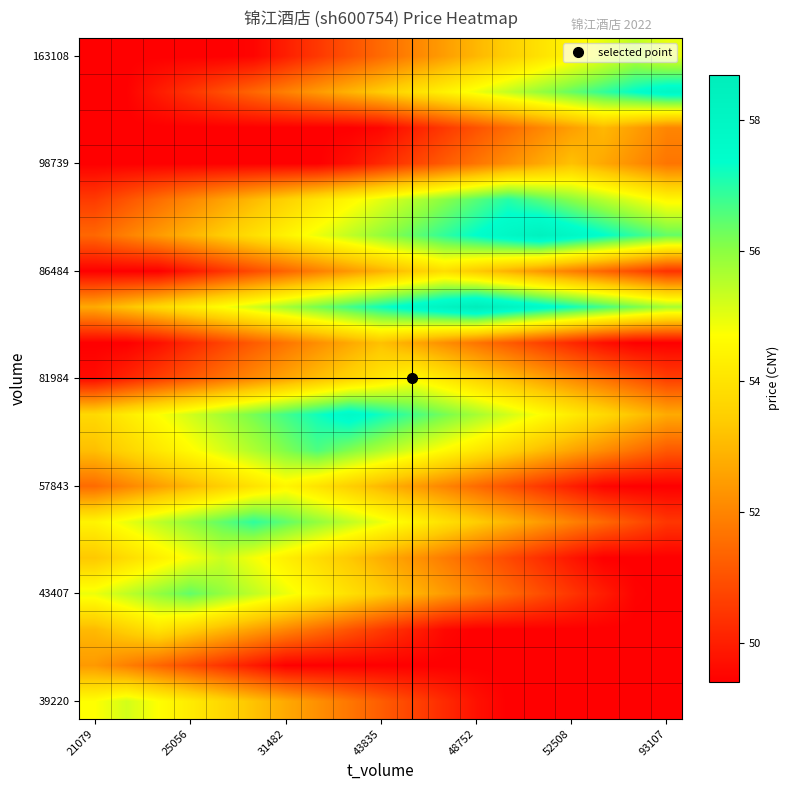

Count the number of categories in the chart.

19